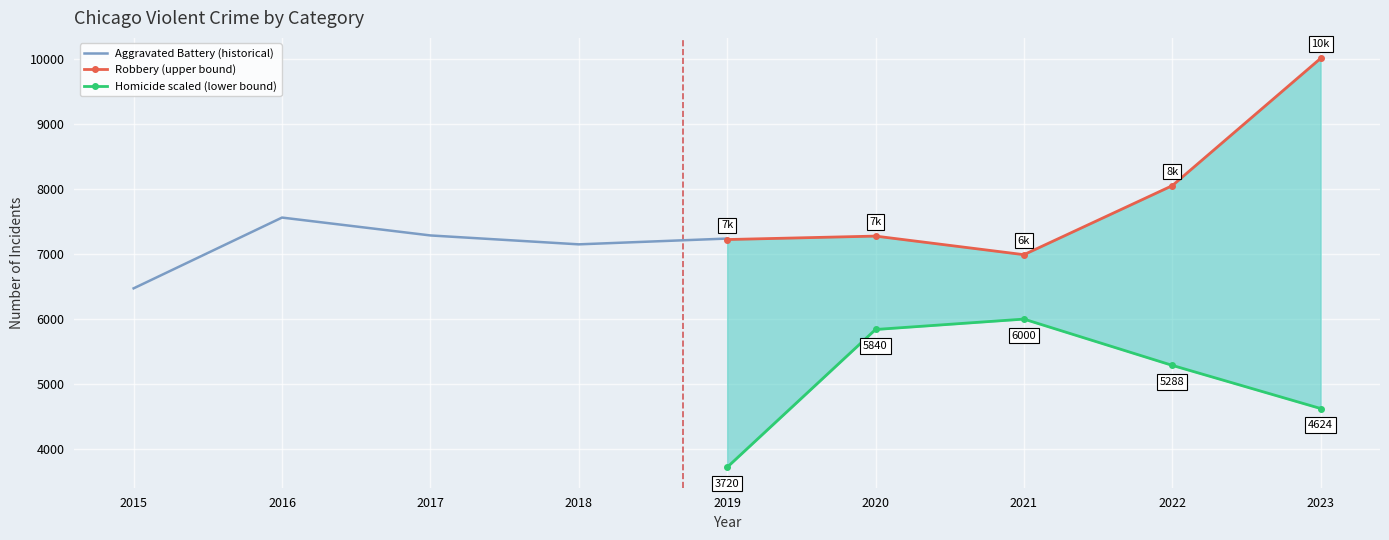

Which series has the largest range (max minus min)?

Robbery (upper bound)